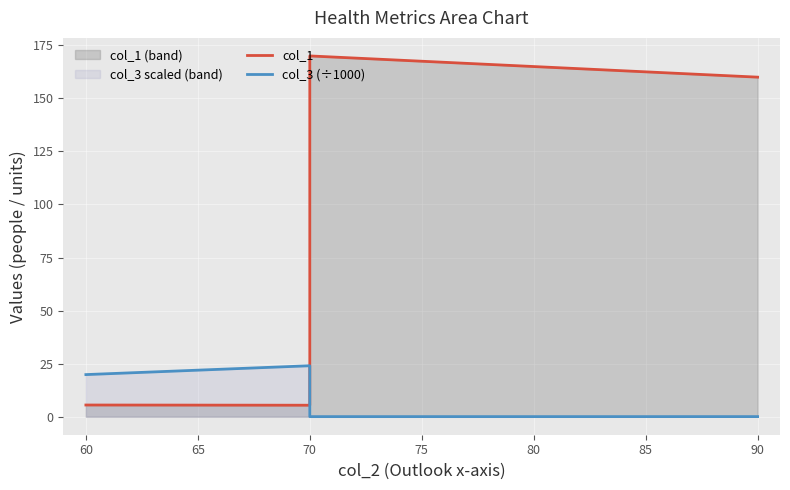

The value of col_3 (÷1000) at 60 is 30.7. True or false?

False